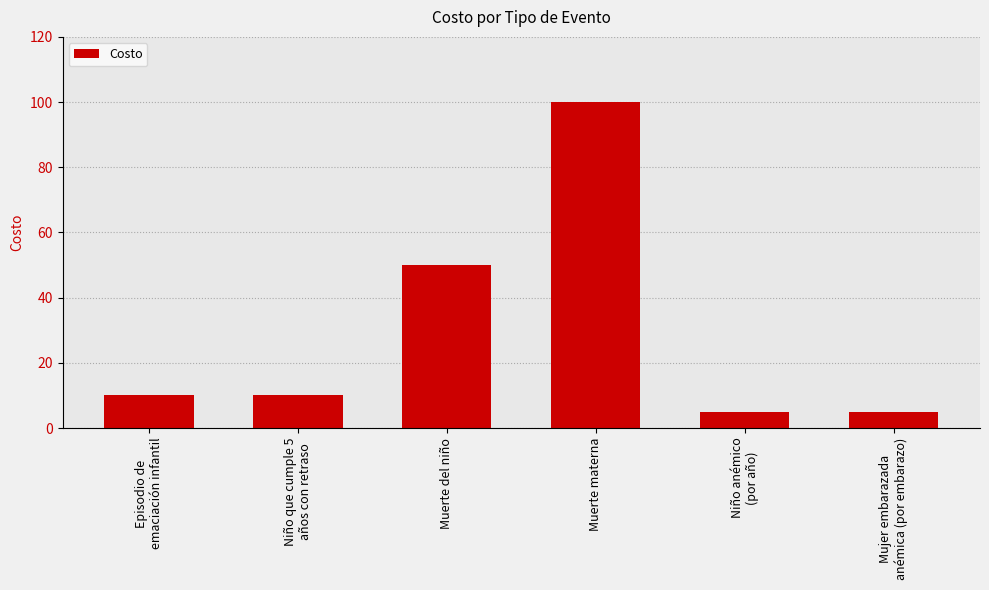

The chart shows a value of 3 at Episodio de
emaciación infantil. True or false?

False